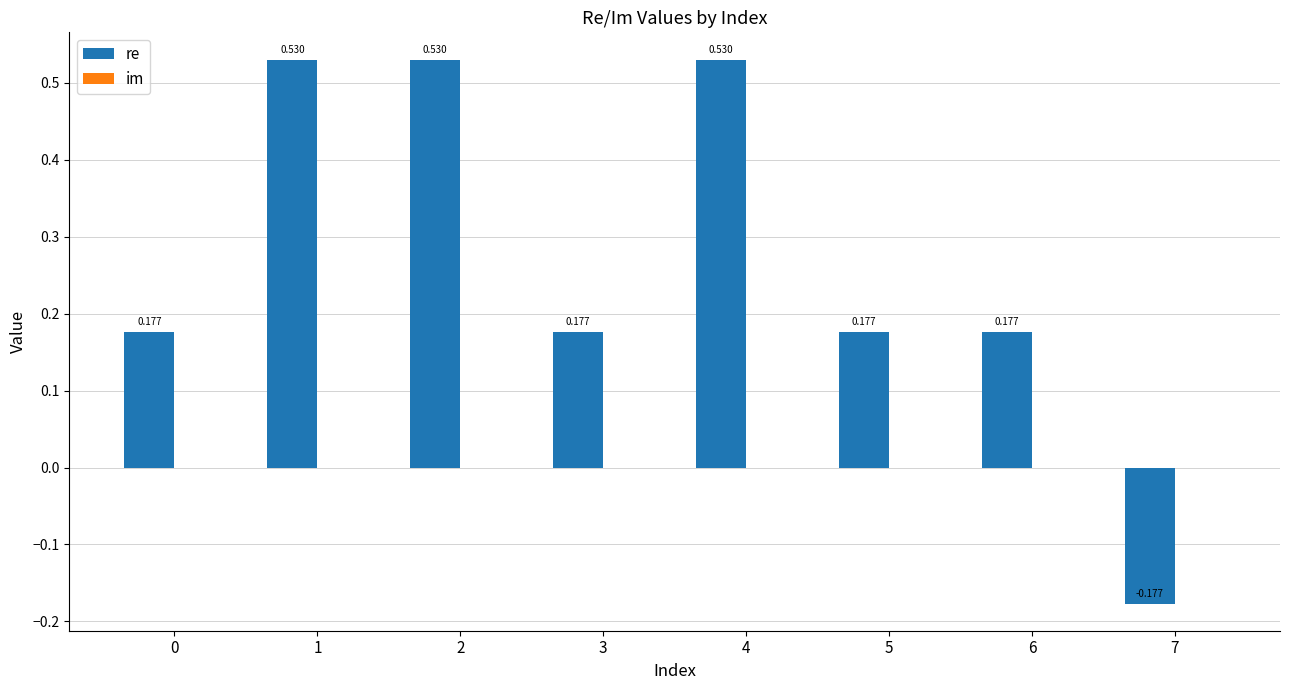

Between 0 and 2, which is larger?

2